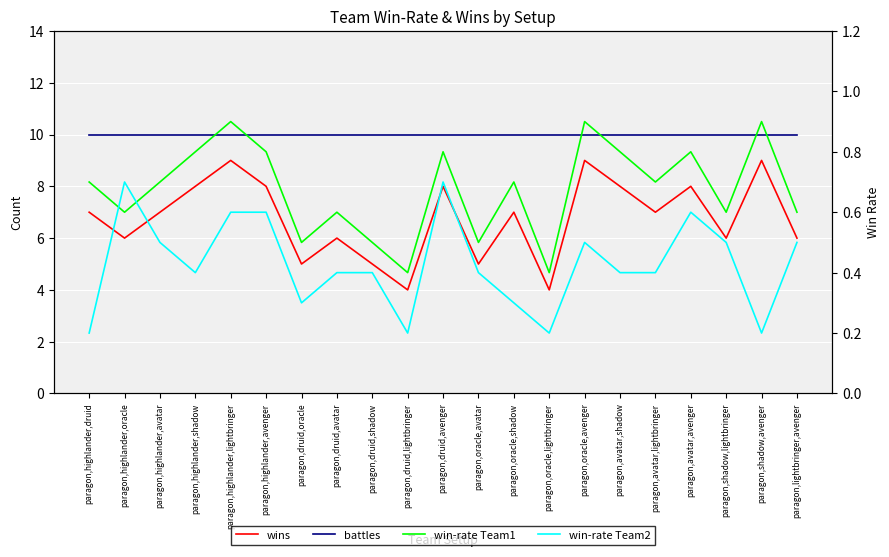

What is the difference between the highest and lowest values at paragon,druid,lightbringer?

9.8